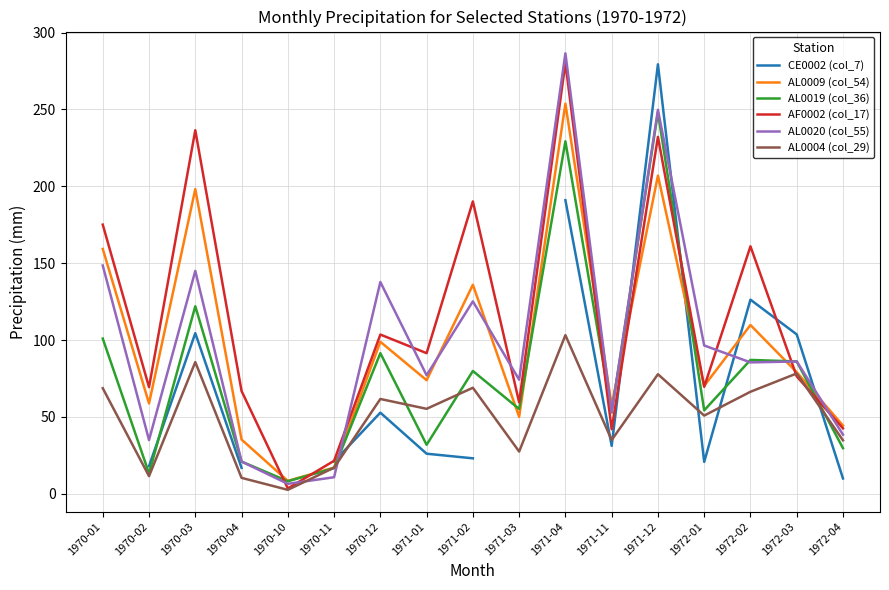

In AL0019 (col_36), how many points are higher than both neighbors (excluding endpoints)?

6